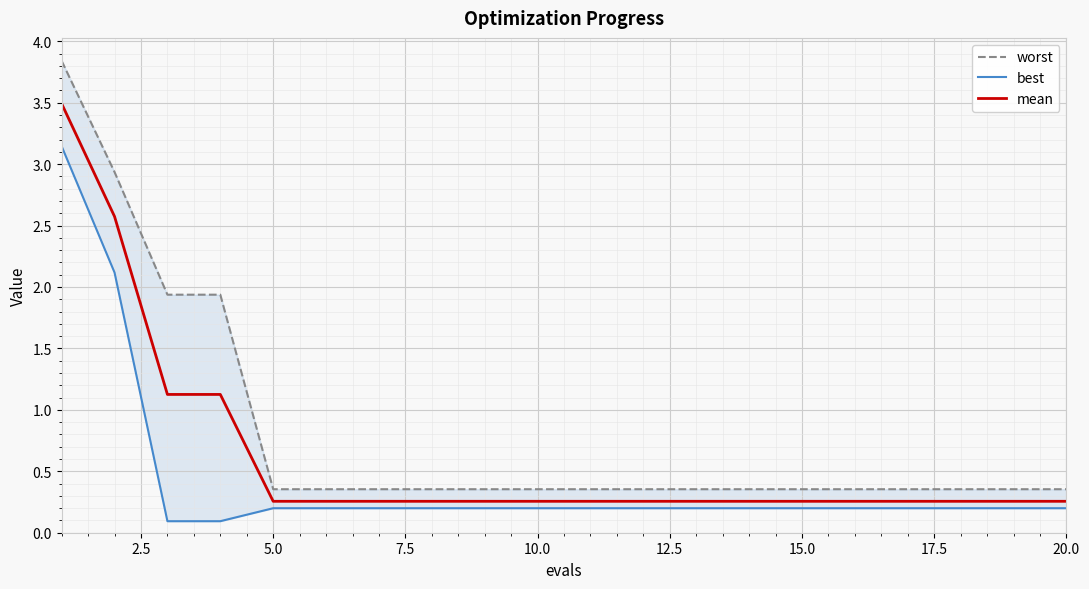

Is it true that mean equals 0.1 at 15.0?

False